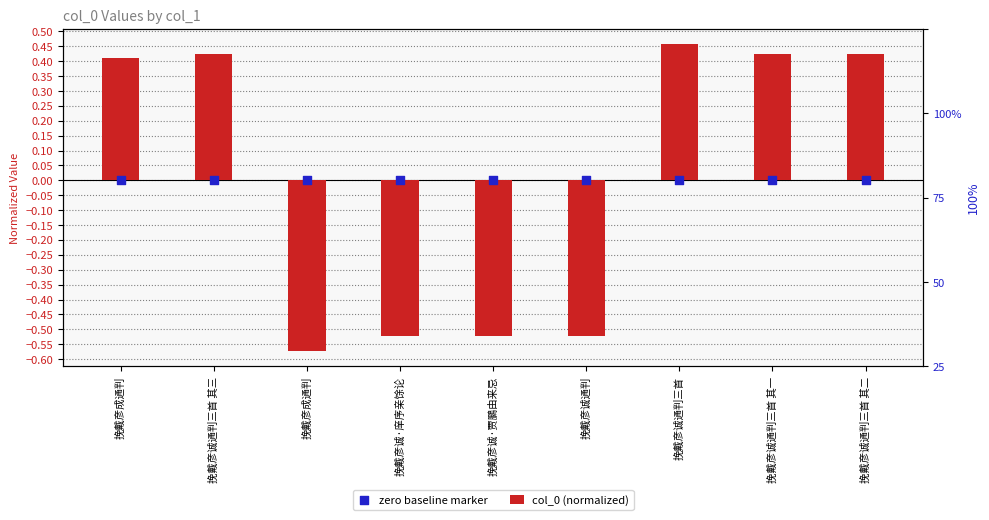

What are all the series names shown in the legend?

col_0 (normalized), zero baseline marker